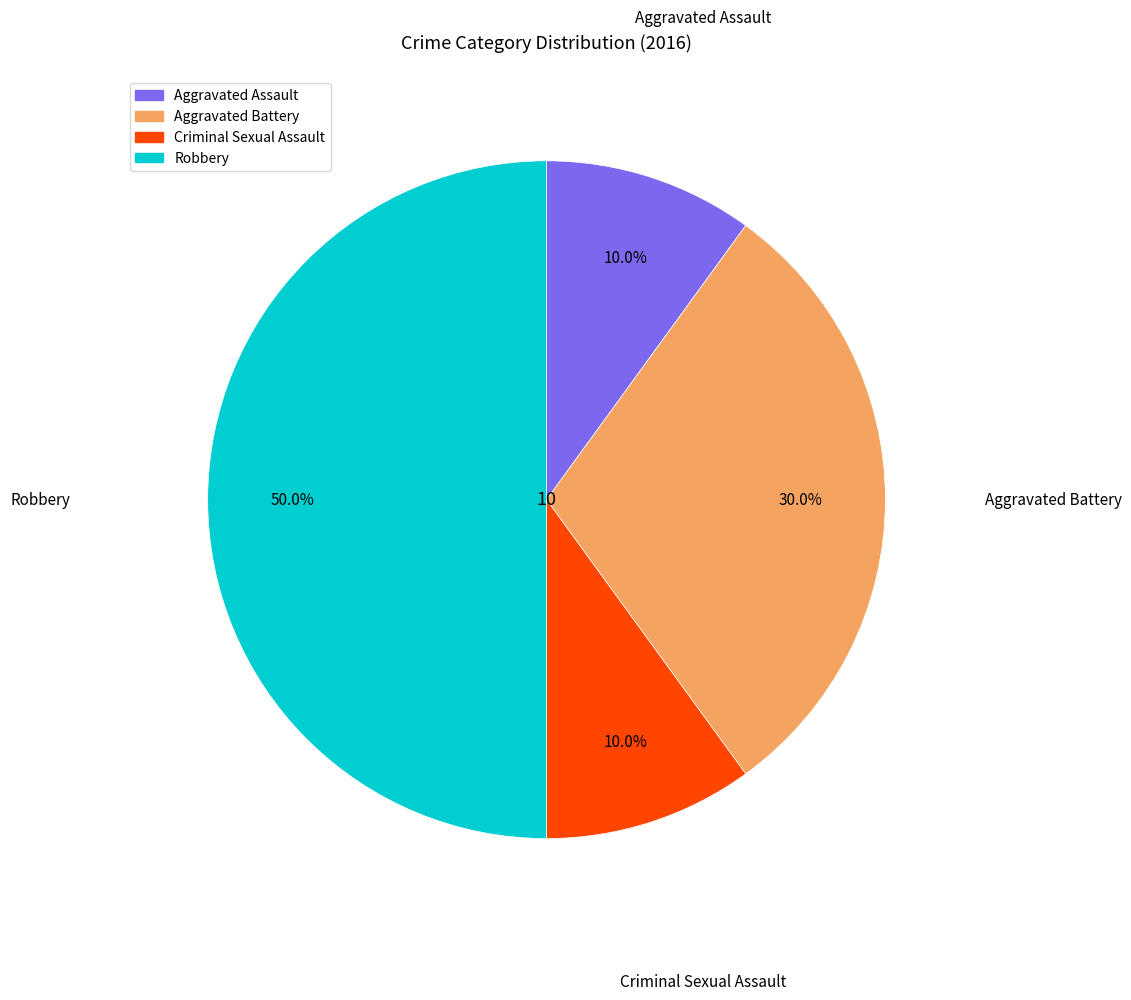

Does Aggravated Assault represent more than half of the total?

No